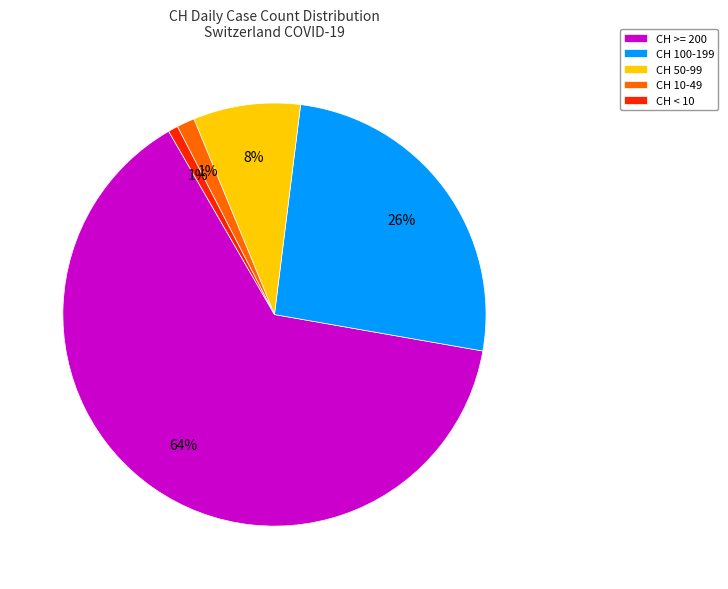

How many slices are in this pie chart?

5